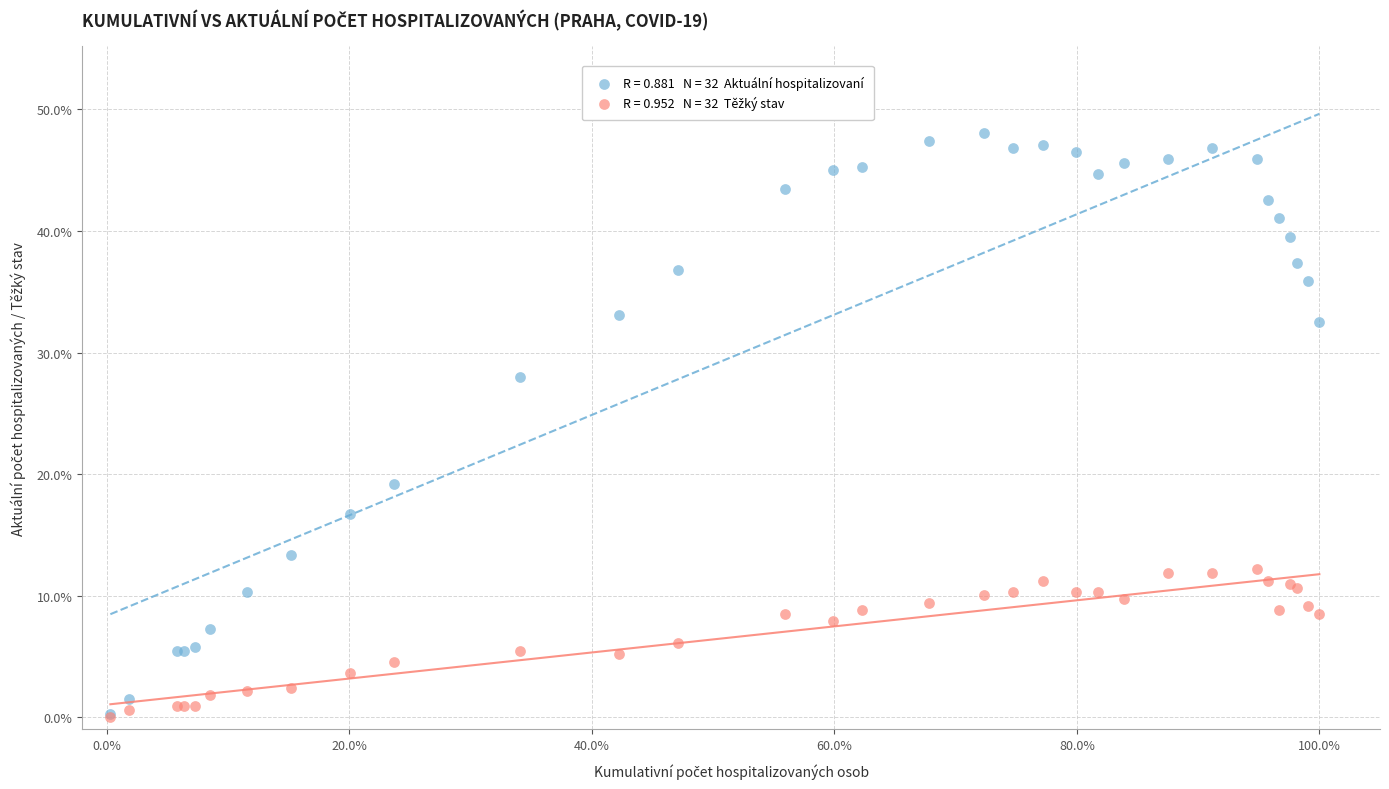

Across all series, what Y value is closest to 24?

28.0